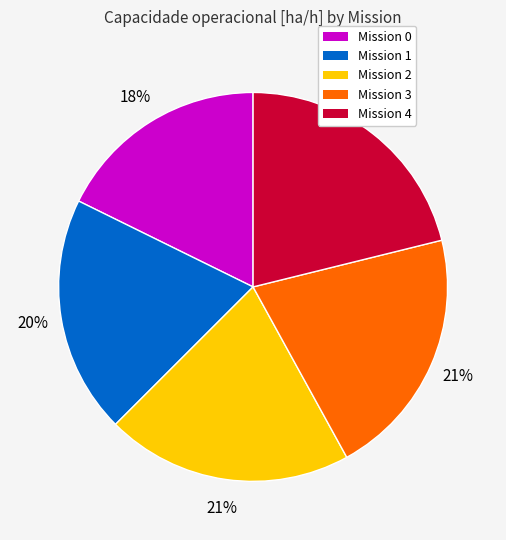

True or false: Mission 1 accounts for 20% of the total.

True